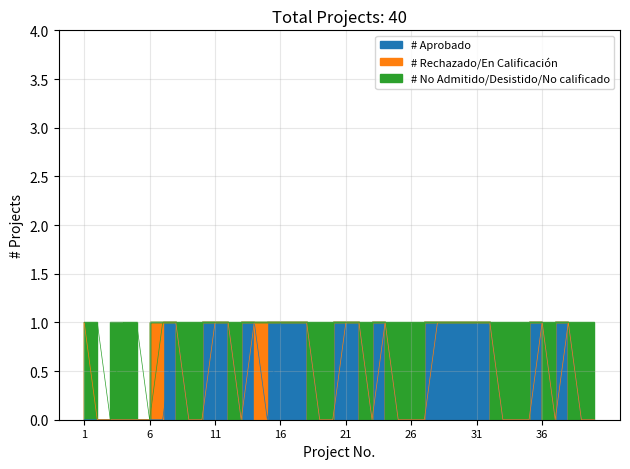

Which series ends up on top after the final intersection of Aprobado and En_Calificacion_Rechazado?

Aprobado